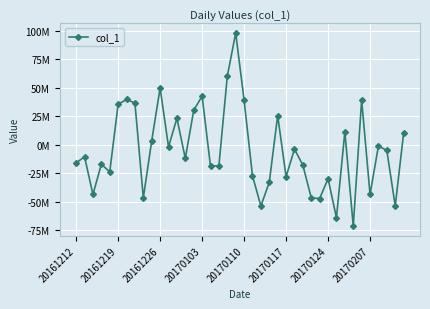

Does the chart display data point markers on the line(s)?

Yes